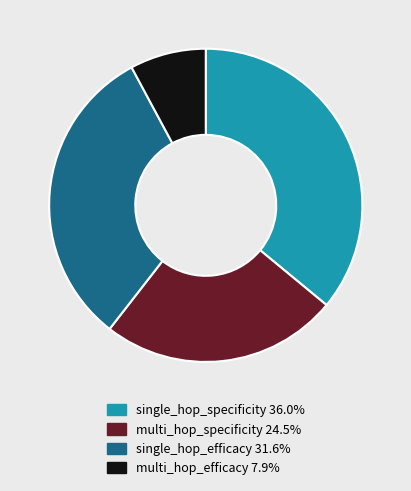

Is it true that single_hop_efficacy is 19% of the pie?

False